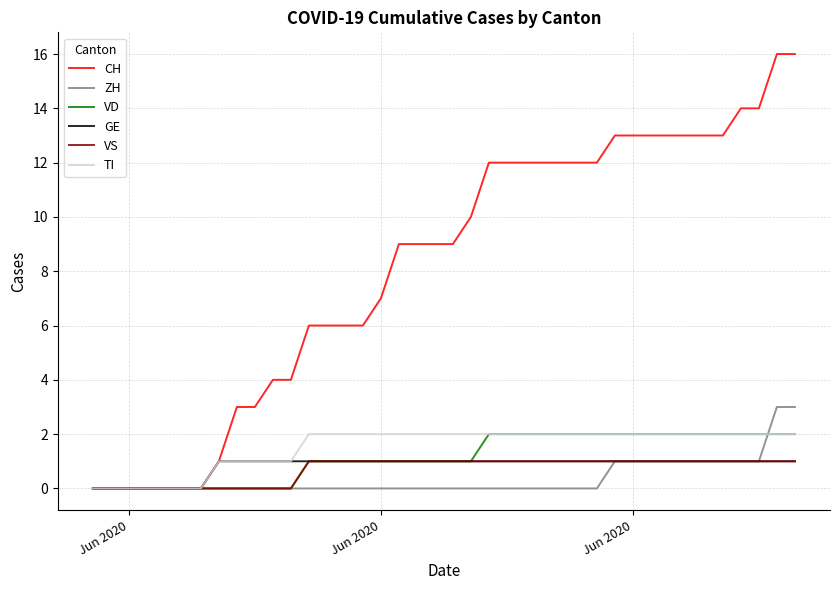

Which series has the largest range (max minus min)?

CH